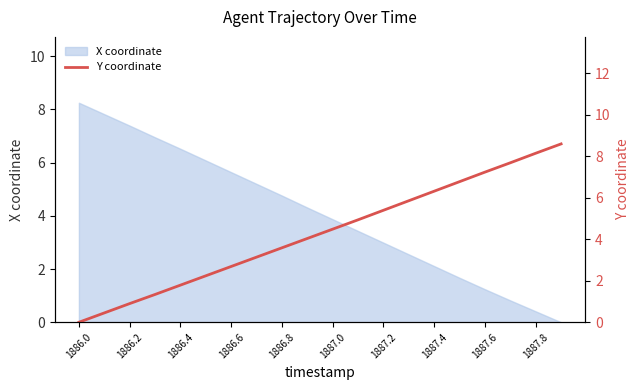

Is it true that X coordinate equals 0.7 at 1887.6?

False